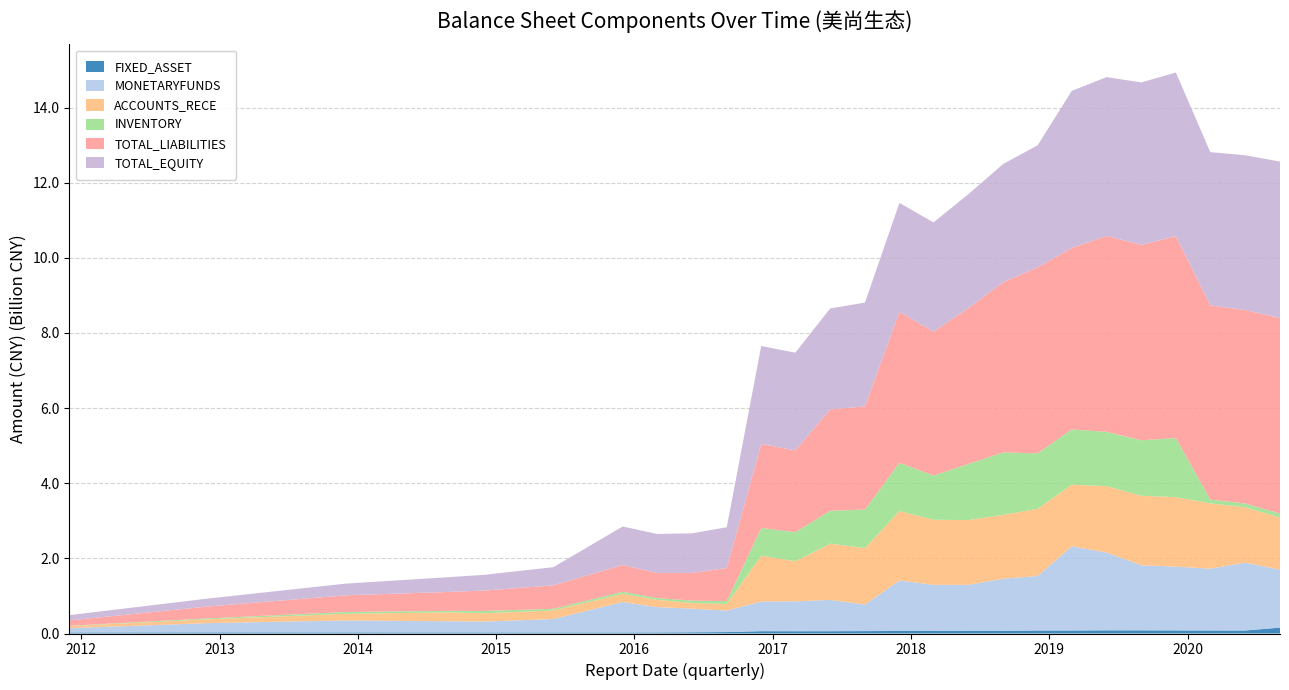

Reading right to left, extract all data points from this chart.

FIXED_ASSET: 2020-09=157077671.3	2020-06=79542091.3	2020-03=79998247.0	2019-12=81993562.2	2019-09=84271072.9	2019-06=84808524.5	2019-03=79656795.8	2018-12=79787276.2	2018-09=71328777.9	2018-06=72049658.9	2018-03=68202648.5	2017-12=67378393.4	2017-09=64031413.3	2017-06=61309697.7	2017-03=60494301.9	2016-12=61945914.1	2016-09=38507269.0	2016-06=32164544.8	2016-03=28205195.1	2015-12=26731234.5	2015-06=26253808.5	2014-12=27141283.8	2014-09=27543642.0	2013-12=28424344.4	2012-12=29377853.7	2011-12=26974316.2
MONETARYFUNDS: 2020-09=1542340177.2	2020-06=1807689700.5	2020-03=1646223445.1	2019-12=1698198202.9	2019-09=1732474699.2	2019-06=2071391005.6	2019-03=2242609020.0	2018-12=1451072119.8	2018-09=1388797906.1	2018-06=1223762332.8	2018-03=1227905039.8	2017-12=1344474386.8	2017-09=707165064.5	2017-06=832438744.9	2017-03=795789022.7	2016-12=789360108.0	2016-09=572680728.5	2016-06=629588618.3	2016-03=673601277.5	2015-12=811894728.4	2015-06=360313621.8	2014-12=290778855.0	2014-09=298985225.1	2013-12=319695352.8	2012-12=246906471.9	2011-12=115478591.9
ACCOUNTS_RECE: 2020-09=1387809879.3	2020-06=1472340174.3	2020-03=1737997559.6	2019-12=1849747481.6	2019-09=1849830479.7	2019-06=1767000987.5	2019-03=1637880870.3	2018-12=1789092356.9	2018-09=1698298604.3	2018-06=1723966748.7	2018-03=1731817183.9	2017-12=1849211670.5	2017-09=1503132189.8	2017-06=1496964987.3	2017-03=1067971785.6	2016-12=1219985753.1	2016-09=177405790.8	2016-06=149747753.0	2016-03=195318017.3	2015-12=216238110.1	2015-06=227628368.4	2014-12=222156965.2	2014-09=236964692.0	2013-12=176965827.0	2012-12=102106221.6	2011-12=53300825.1
INVENTORY: 2020-09=106738457.3	2020-06=101640395.6	2020-03=101601731.2	2019-12=1574401348.9	2019-09=1477032764.4	2019-06=1445565946.8	2019-03=1473349089.5	2018-12=1475169724.2	2018-09=1662757524.2	2018-06=1492714216.0	2018-03=1177215090.8	2017-12=1284177792.7	2017-09=1026765777.3	2017-06=875895558.1	2017-03=774274716.8	2016-12=739408192.8	2016-09=73542305.8	2016-06=63574554.4	2016-03=47080462.7	2015-12=55645440.8	2015-06=43765753.0	2014-12=60013379.8	2014-09=40703634.0	2013-12=47396373.6	2012-12=23504334.0	2011-12=10060230.5
TOTAL_LIABILITIES: 2020-09=5201464368.6	2020-06=5151377219.6	2020-03=5167241099.8	2019-12=5372340168.3	2019-09=5201919419.6	2019-06=5215266833.2	2019-03=4829418017.8	2018-12=4951517377.9	2018-09=4529933176.1	2018-06=4149804627.9	2018-03=3828042701.6	2017-12=4019679511.3	2017-09=2746877932.8	2017-06=2698400425.1	2017-03=2174816843.0	2016-12=2236684513.9	2016-09=880930471.8	2016-06=735672740.5	2016-03=667291306.0	2015-12=711869311.6	2015-06=623495865.2	2014-12=542700419.4	2014-09=503535778.7	2013-12=444811549.9	2012-12=318079319.7	2011-12=143410746.8
TOTAL_EQUITY: 2020-09=4168282446.3	2020-06=4119031161.6	2020-03=4082037068.3	2019-12=4357727259.9	2019-09=4324552025.1	2019-06=4228119031.9	2019-03=4181641801.5	2018-12=3250776131.6	2018-09=3147689777.5	2018-06=3032278754.3	2018-03=2910691465.1	2017-12=2897443125.9	2017-09=2761693608.1	2017-06=2687597413.1	2017-03=2602547415.1	2016-12=2606130168.1	2016-09=1086535977.9	2016-06=1055595677.6	2016-03=1039431750.6	2015-12=1026114684.3	2015-06=484573334.6	2014-12=419948920.2	2014-09=394207039.5	2013-12=312220705.1	2012-12=210845474.0	2011-12=140133937.7